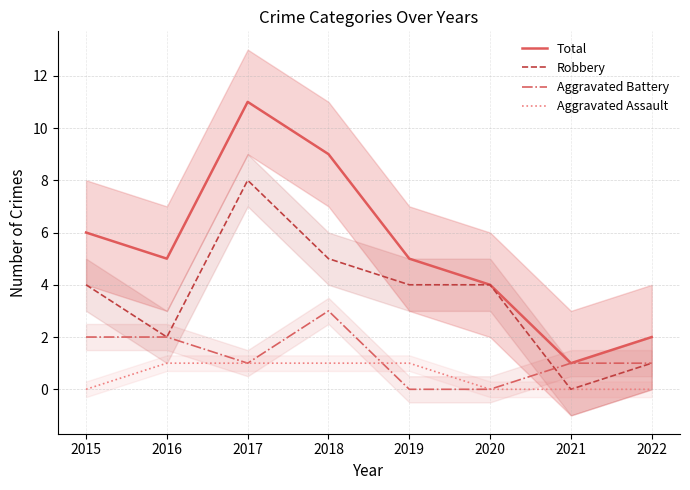

At 2021, list the series in order from smallest to largest.

Robbery, Aggravated Assault, Total, Aggravated Battery